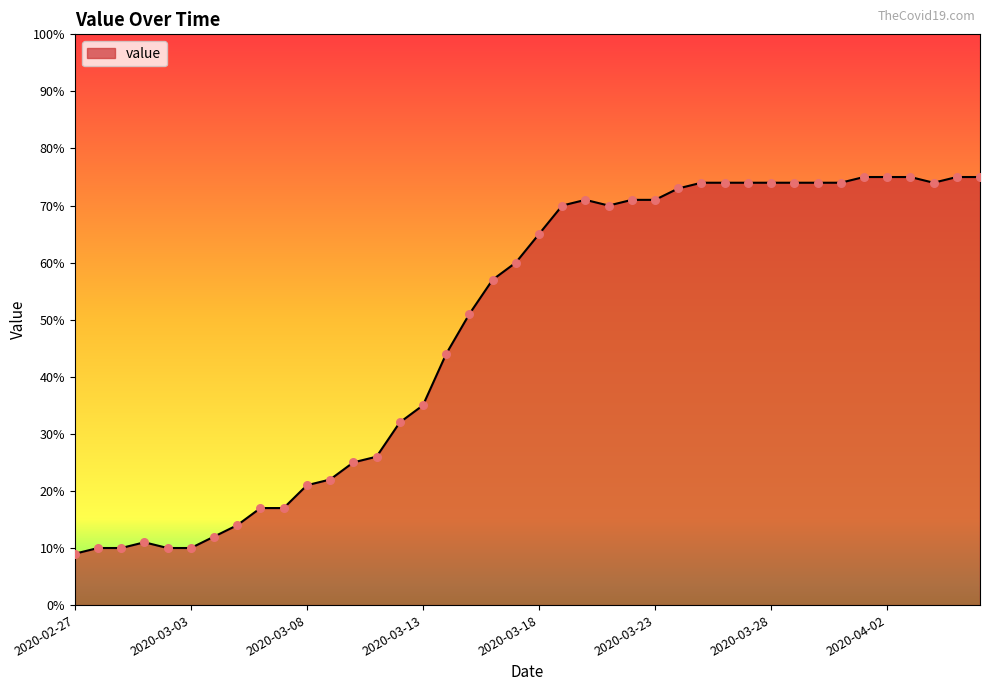

What is the maximum value shown in the chart?

75